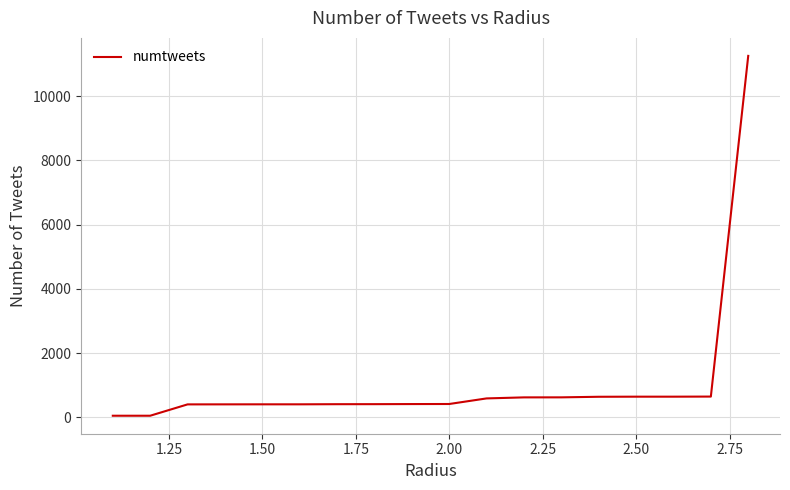

How many values are below 418?

9